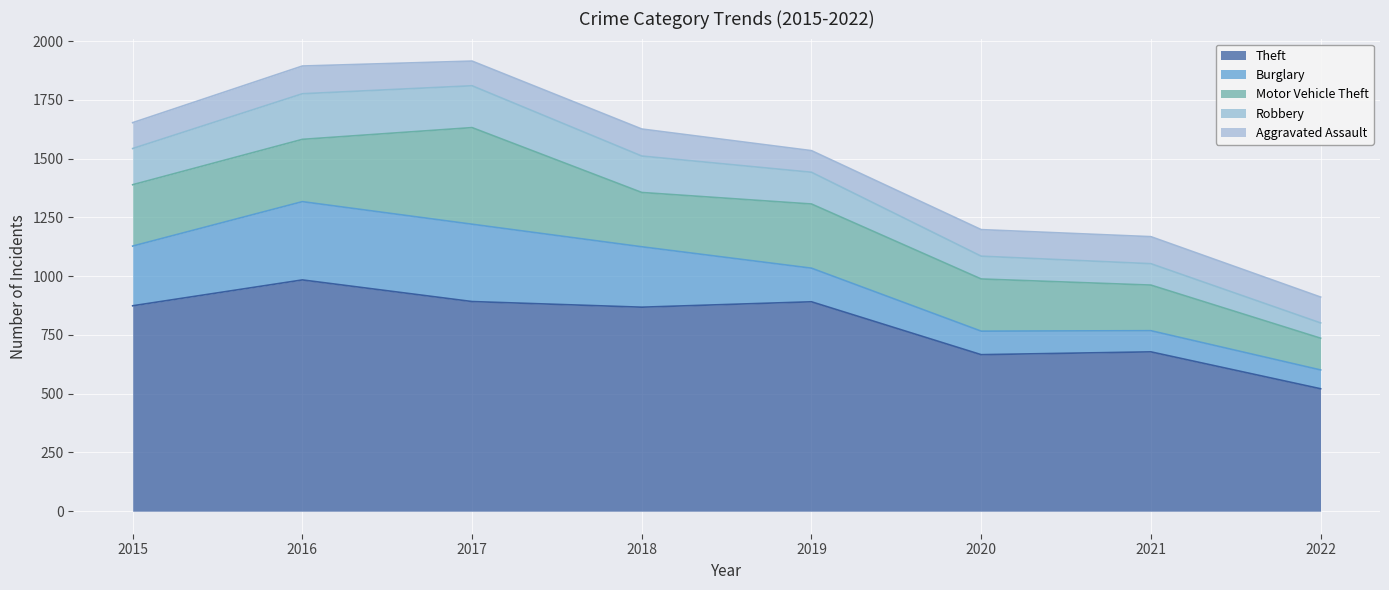

Which series has the widest spread of values?

Theft